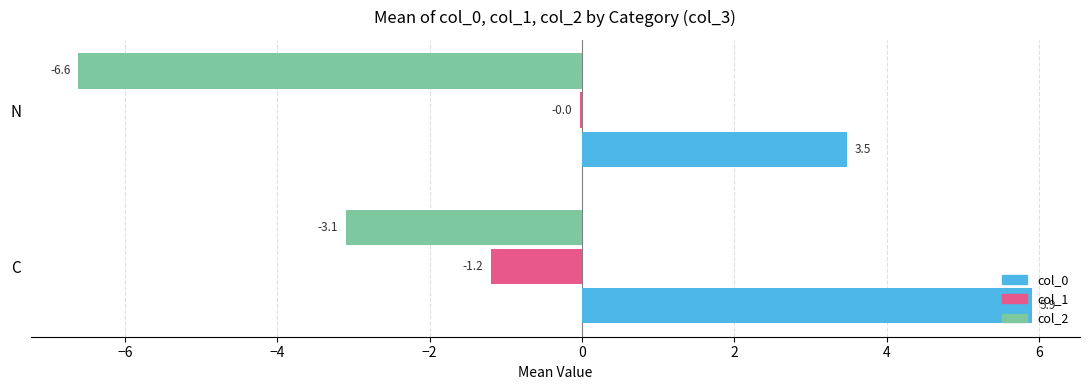

What is the sum of all col_2 values?

-9.7